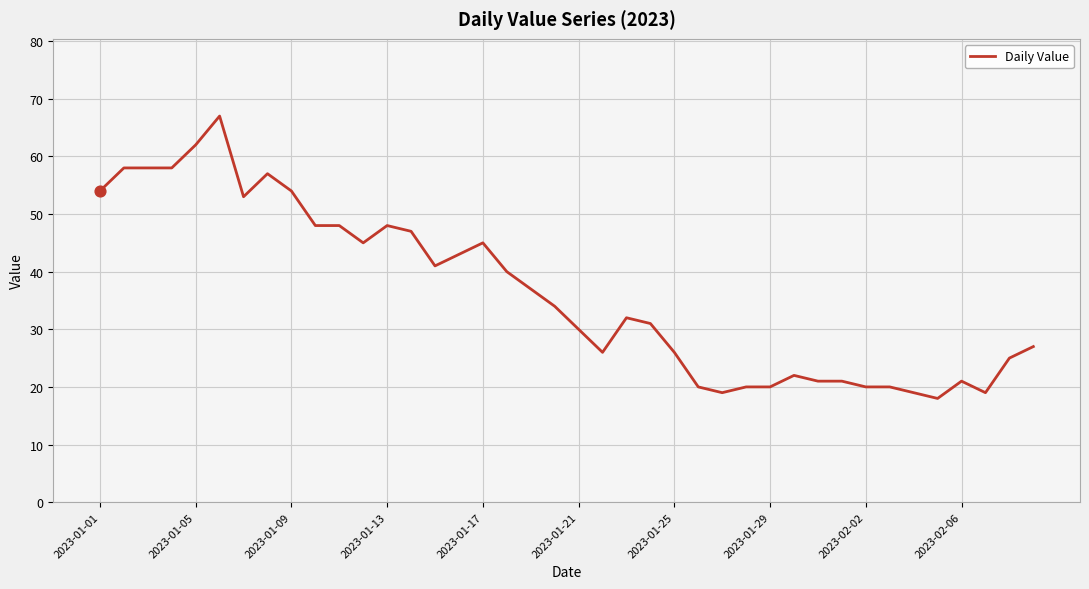

What is the difference between the maximum and minimum values?

49